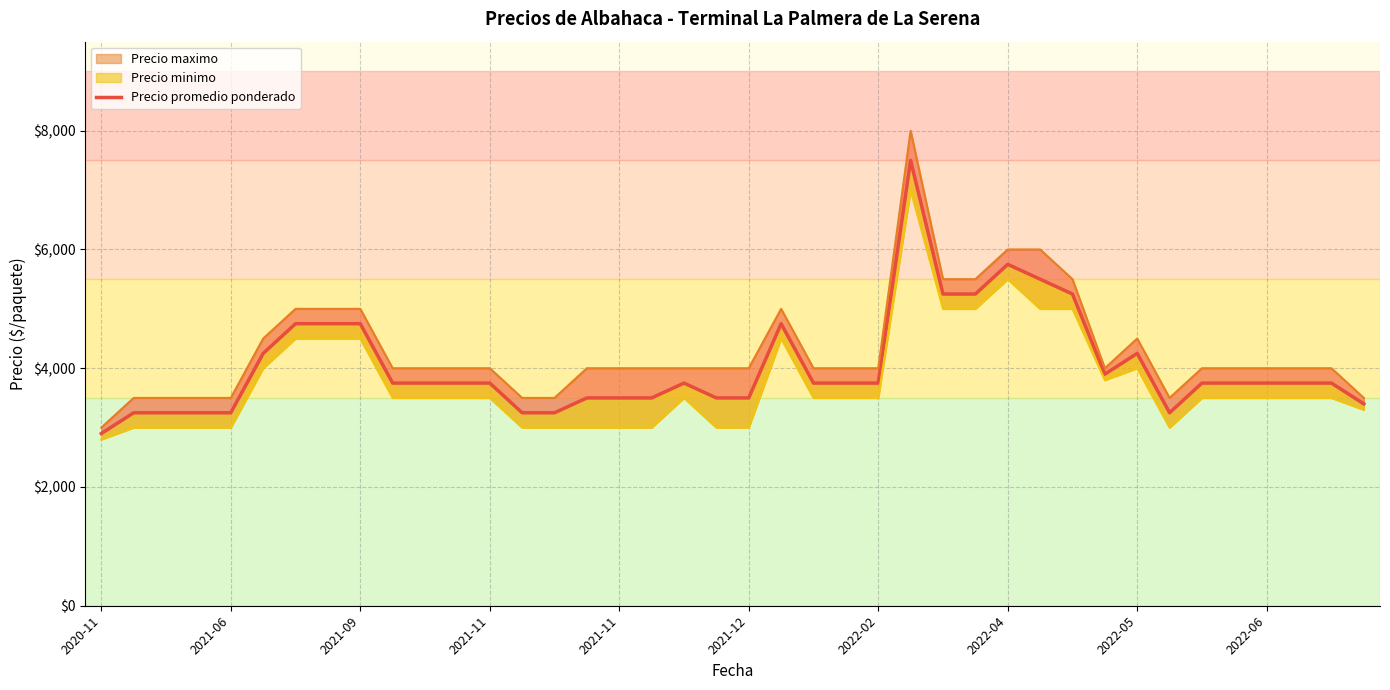

What is the difference between the values at 25 and 16?

4000